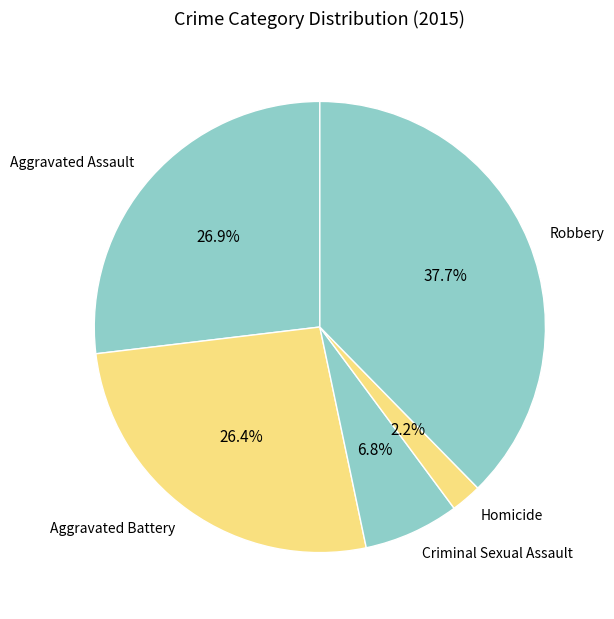

To the nearest percent, what is the combined percentage of Criminal Sexual Assault and Aggravated Assault?

34%